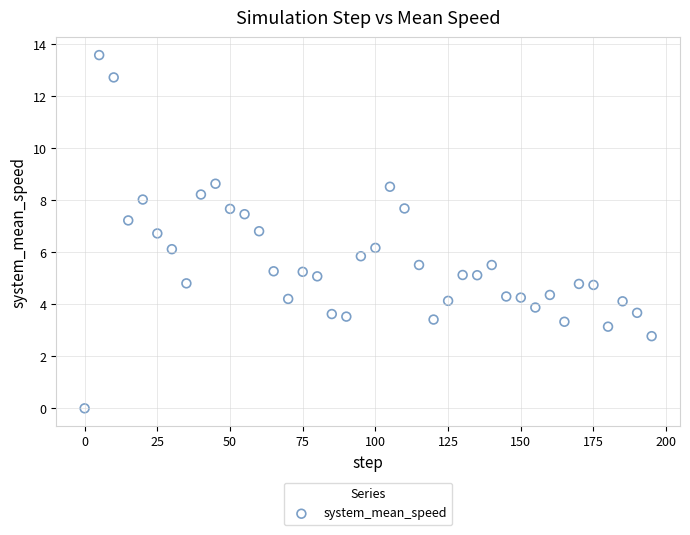

What is the range of X values (max minus min)?

195.0